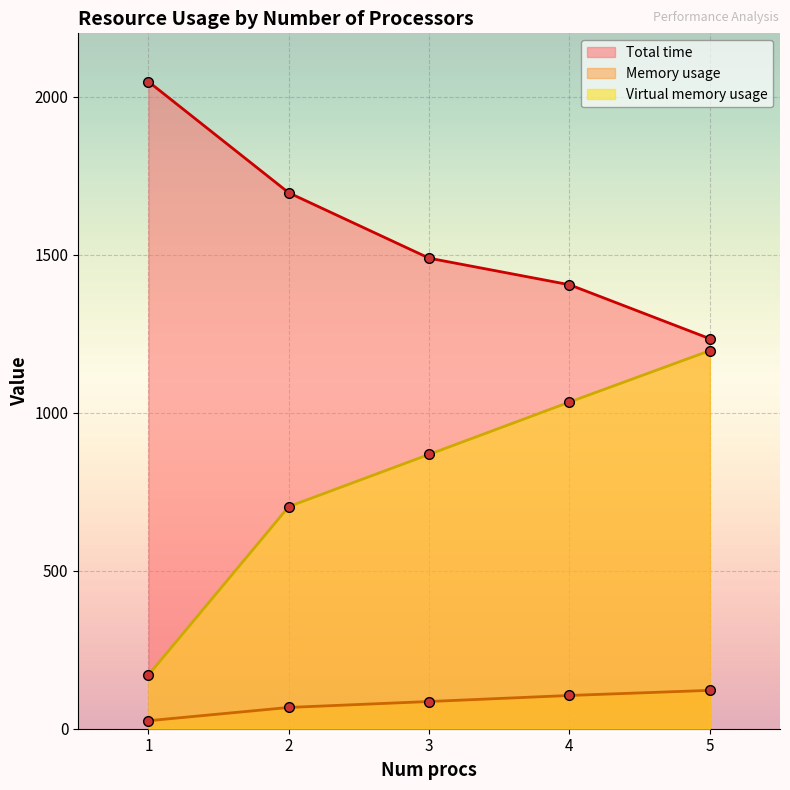

Rank the series at 1 from highest to lowest value.

Total time, Virtual memory usage, Memory usage